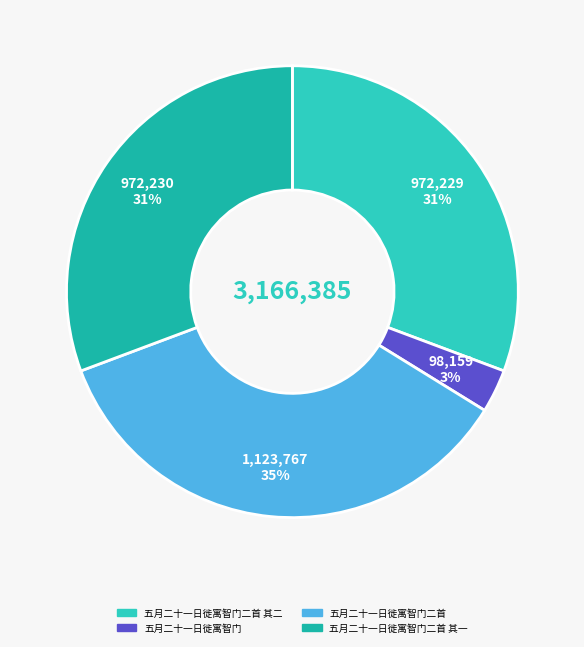

How many slices are in this pie chart?

4